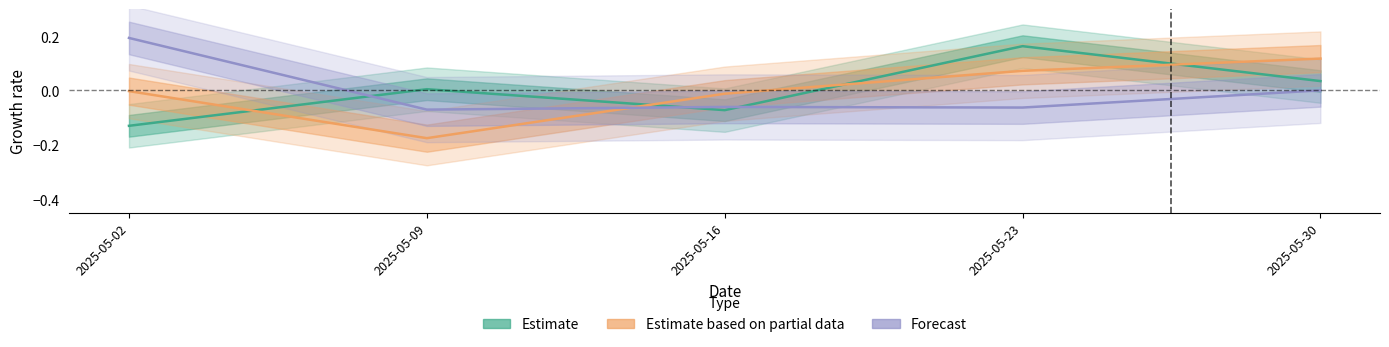

Which has a higher value, 2025-05-23 or 2025-05-09?

2025-05-23